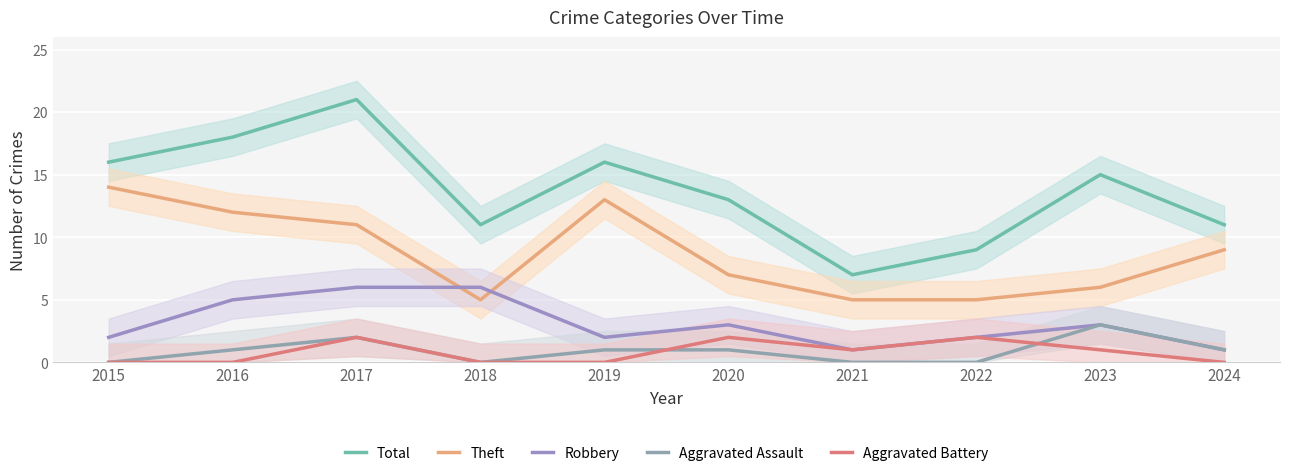

Where does the Aggravated Assault series first go above 1?

2017